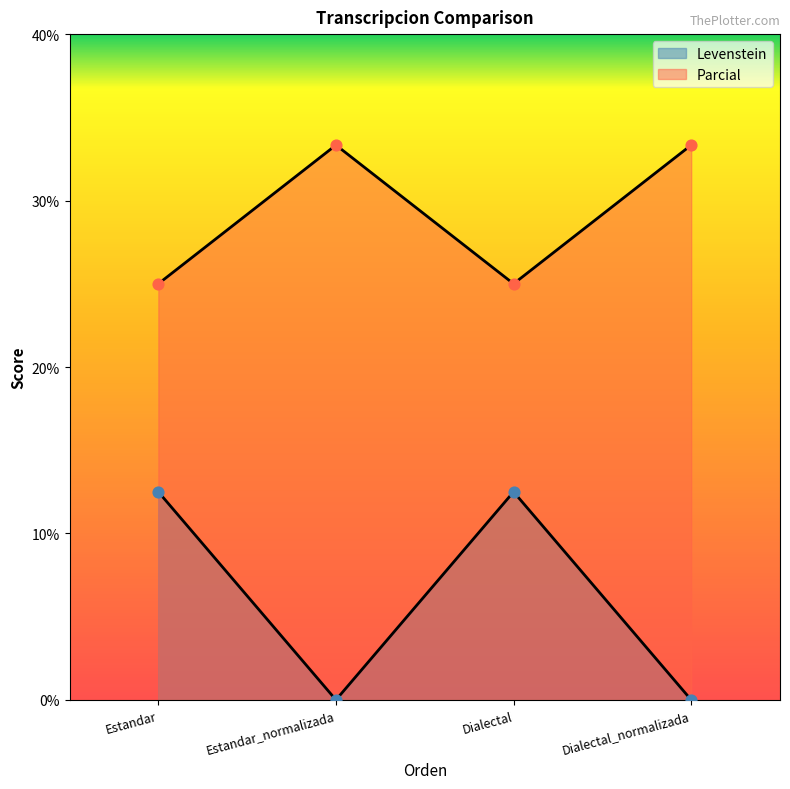

What is the total value across all series at Estandar_normalizada?

33.3